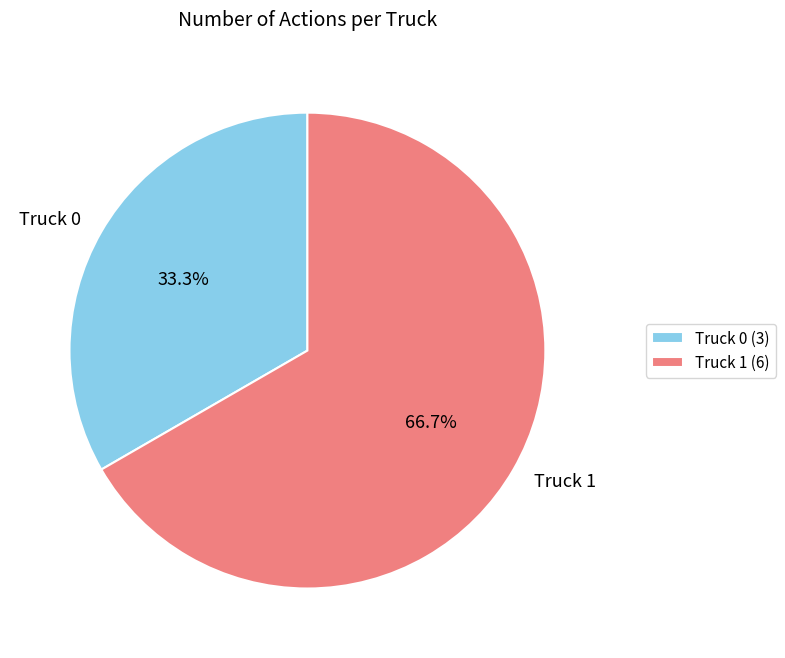

The Truck 0 slice represents 23% of the pie. True or false?

False